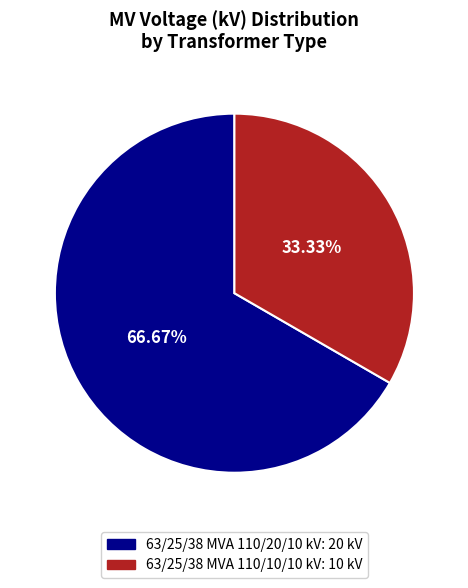

Is it true that 63/25/38 MVA 110/20/10 kV is 67% of the pie?

True